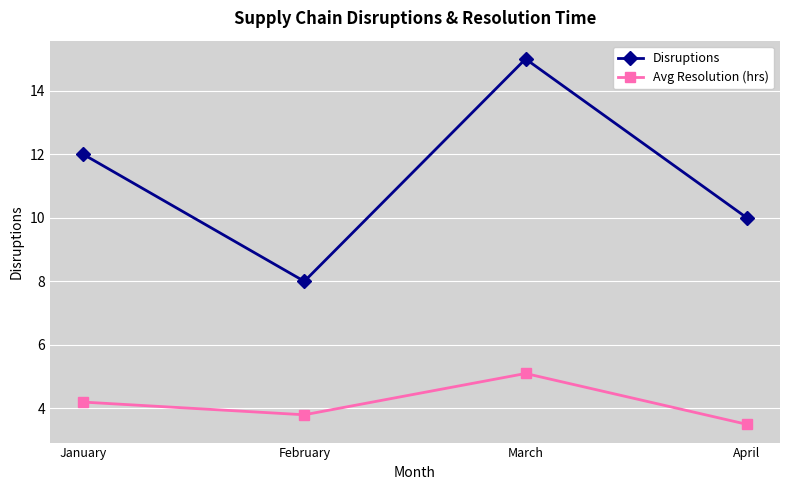

How many lines are shown in the chart?

2